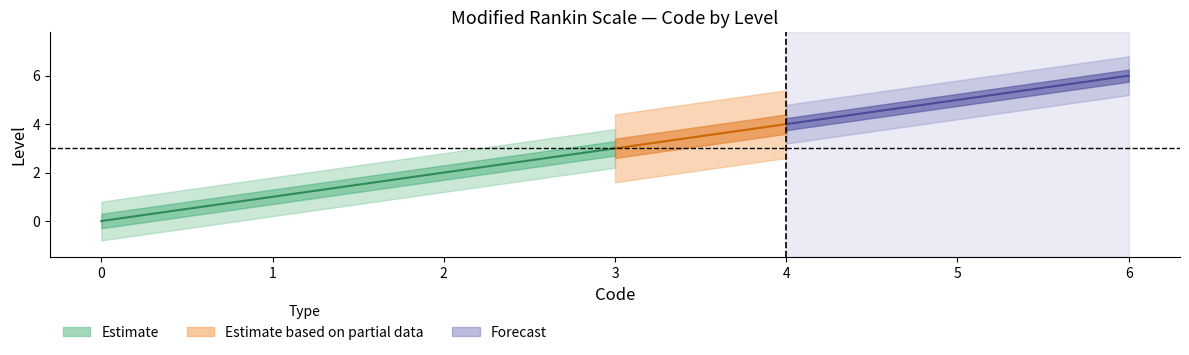

At how many categories does at least one series exceed 0?

6